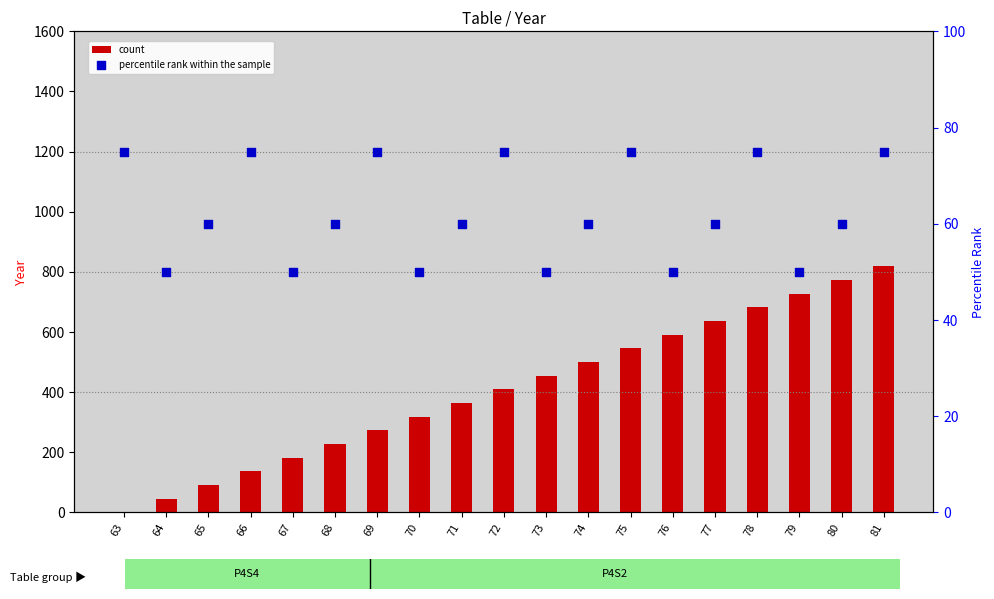

Which series reaches the maximum Y coordinate?

count